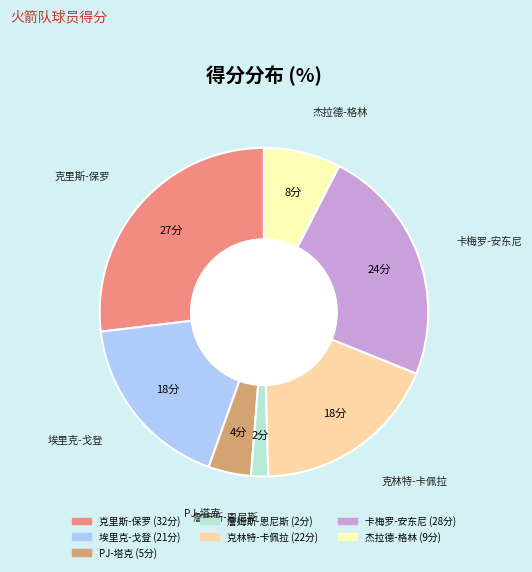

Is there any slice that represents more than half of the pie?

No